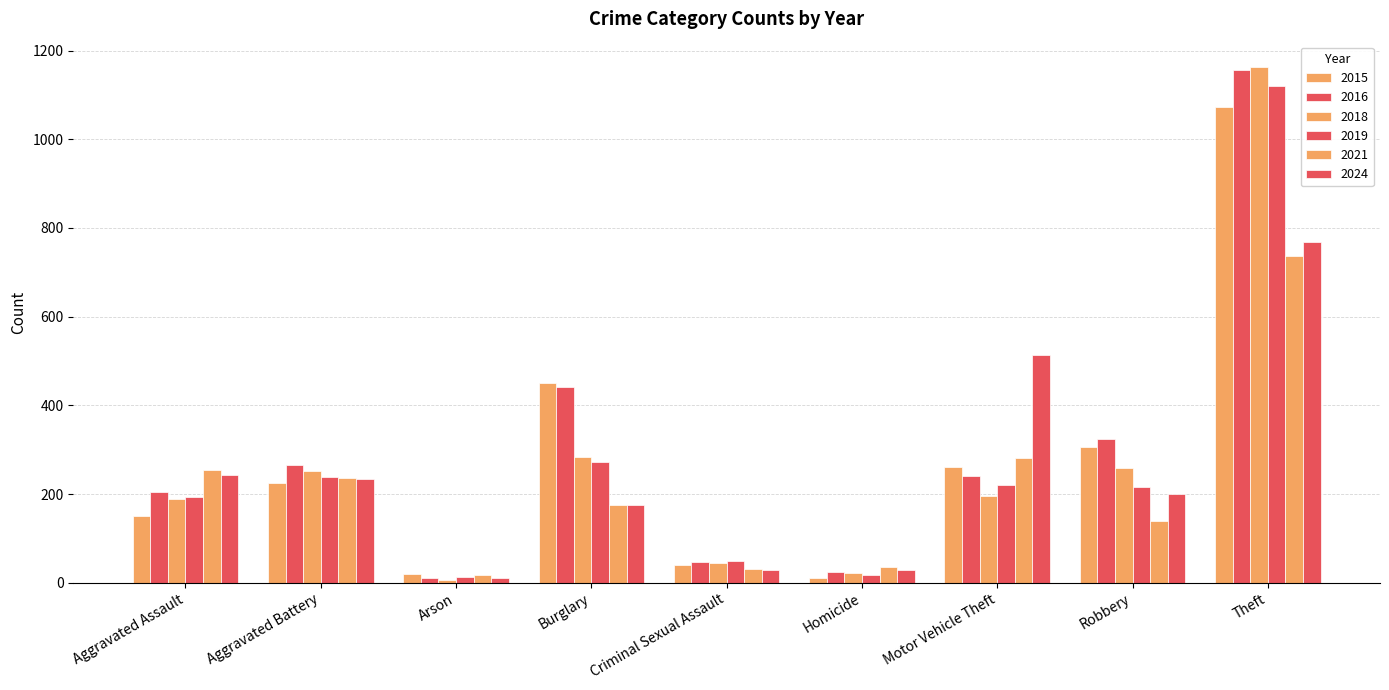

Where does the 2015 series first go above 225?

Burglary